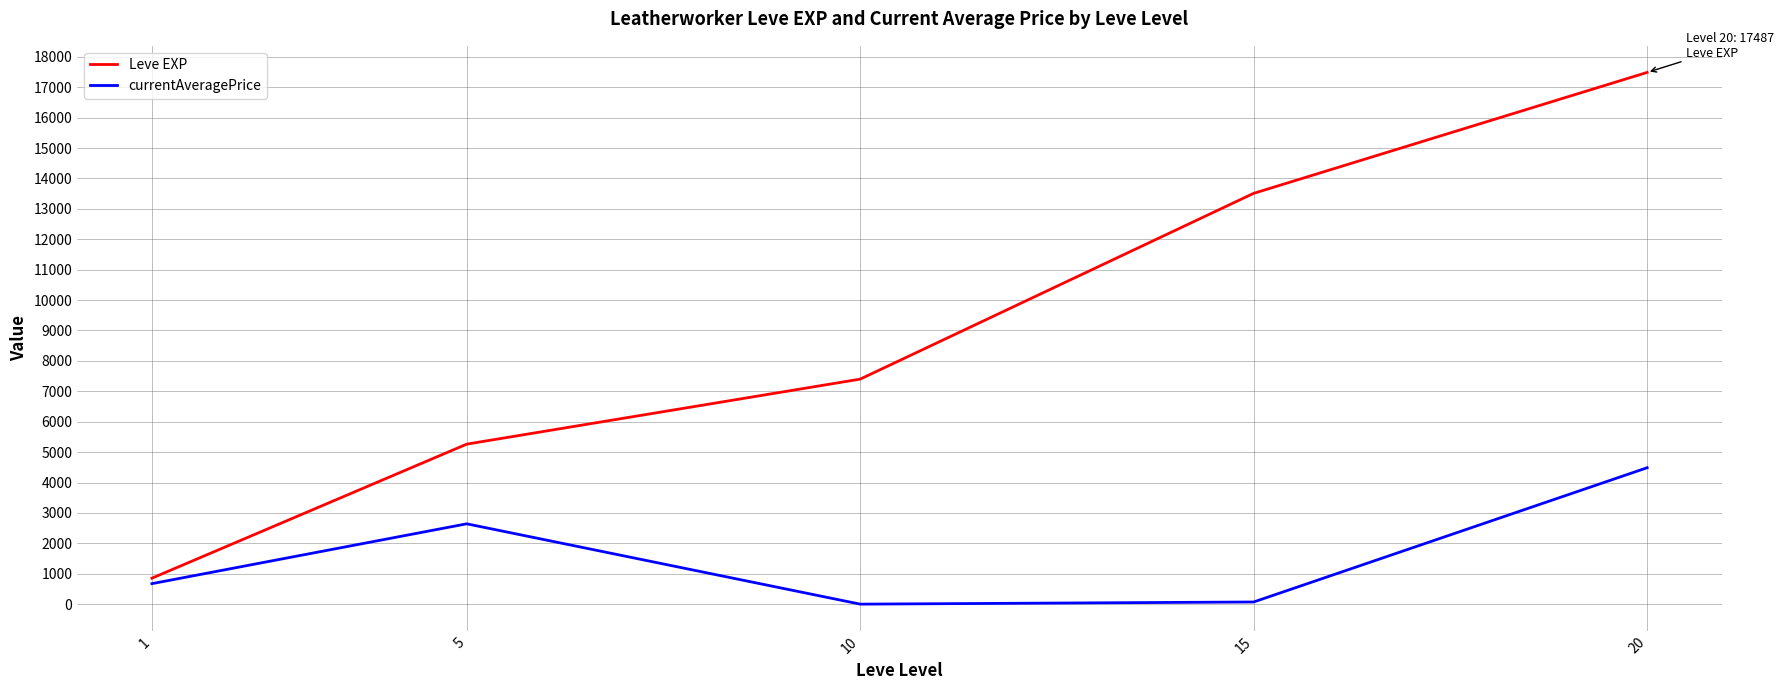

The value of currentAveragePrice at 15 is 70.8. True or false?

True